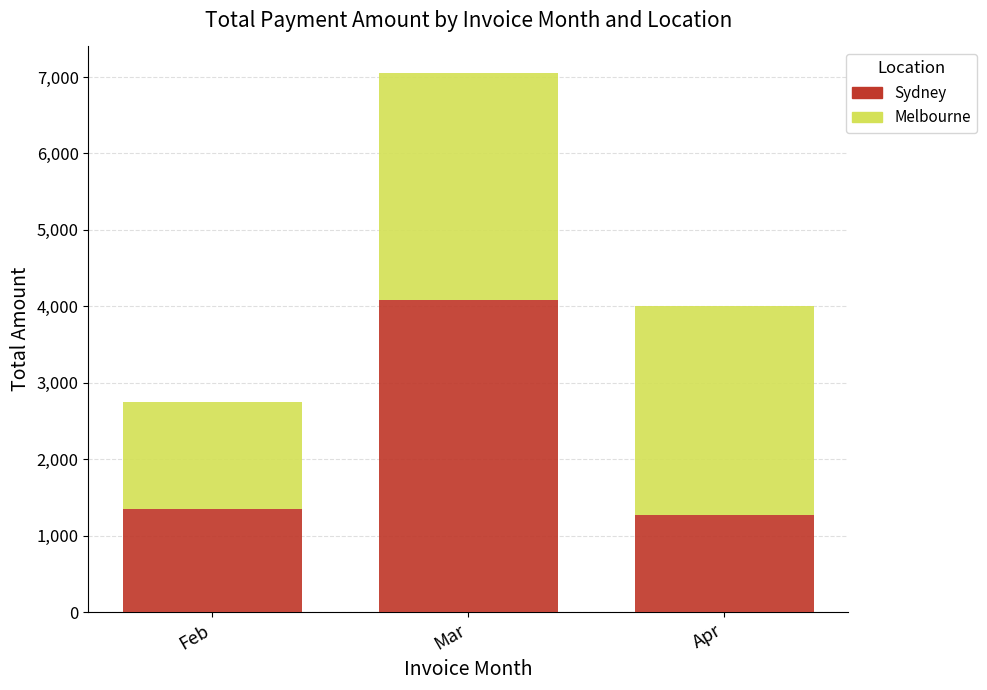

What is the approximate value of Sydney at Mar?

4083.1